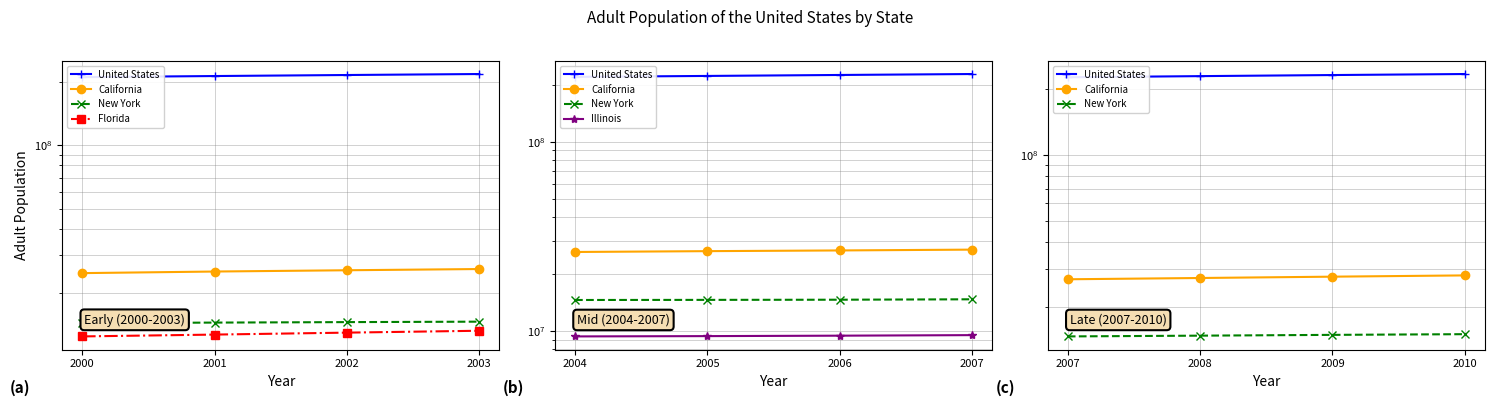

List the series in order of their peak value, highest first.

United States, California, New York, Florida, Illinois